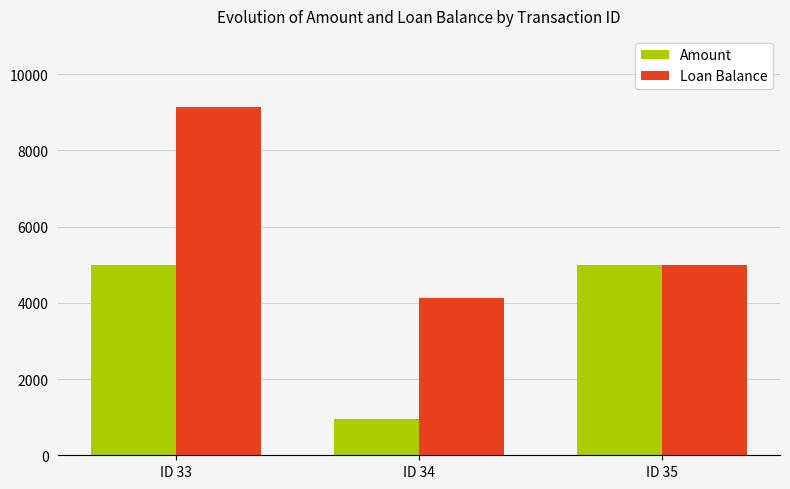

Are the bars grouped side by side (vs. stacked)?

Yes